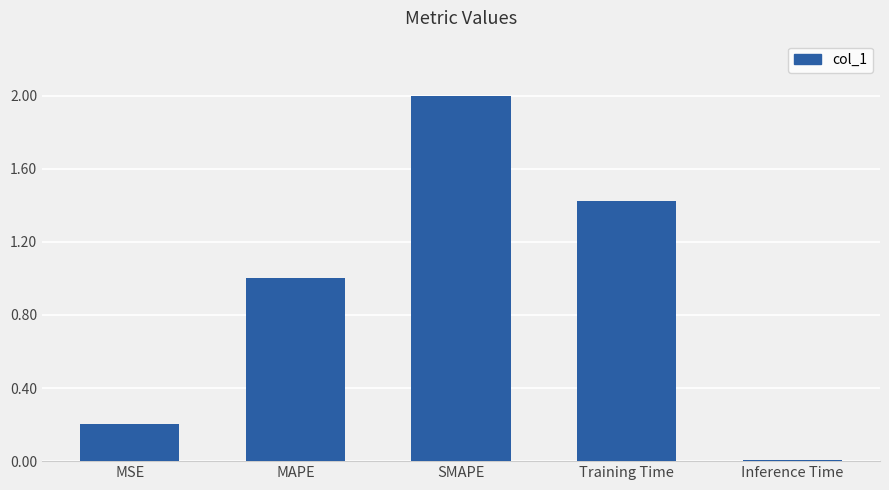

Are the bars grouped side by side (vs. stacked)?

No